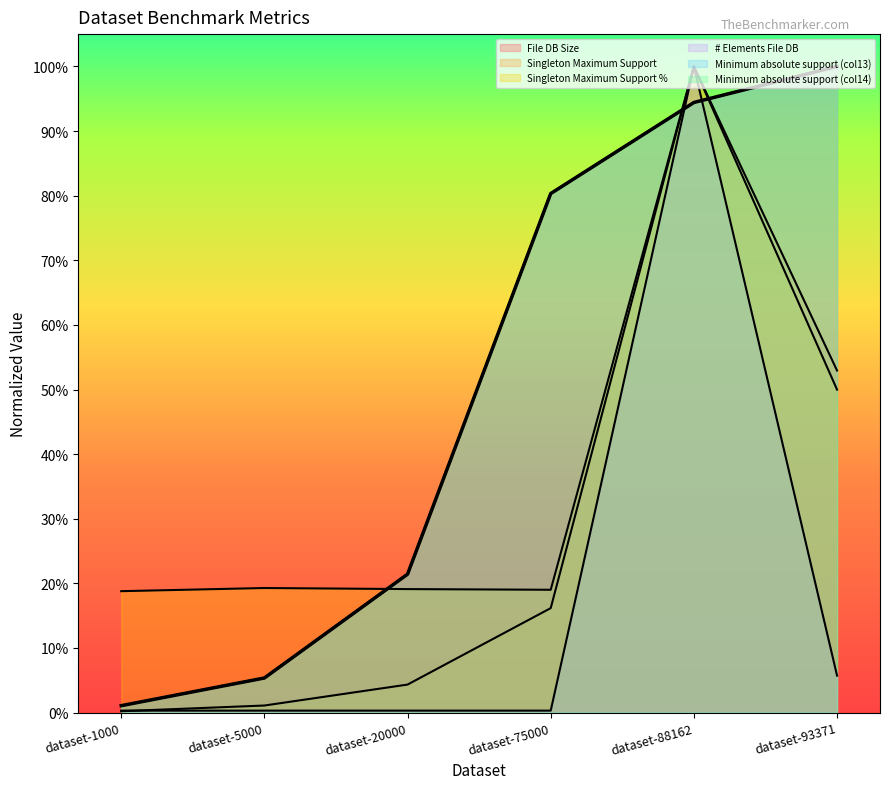

At how many categories does at least one series exceed 0?

6